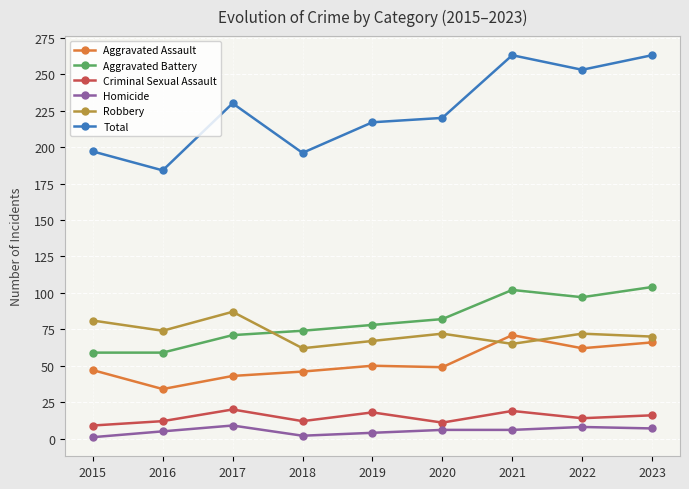

Where does the Robbery series first go above 72?

2015